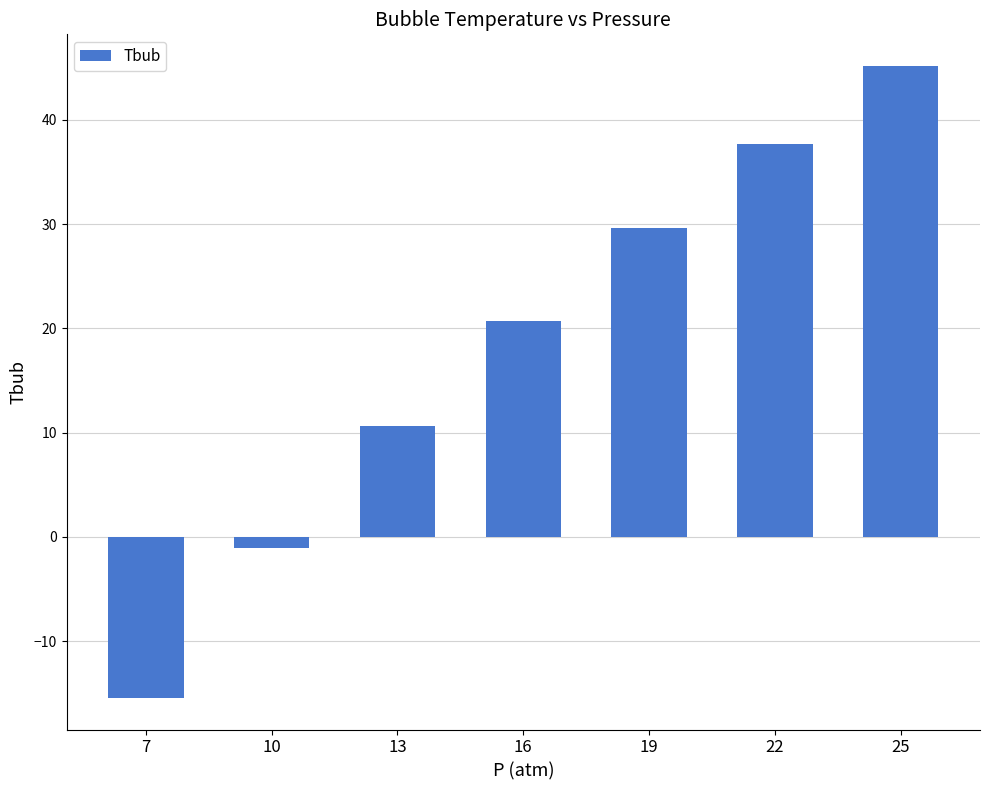

How many bars are there in total?

7